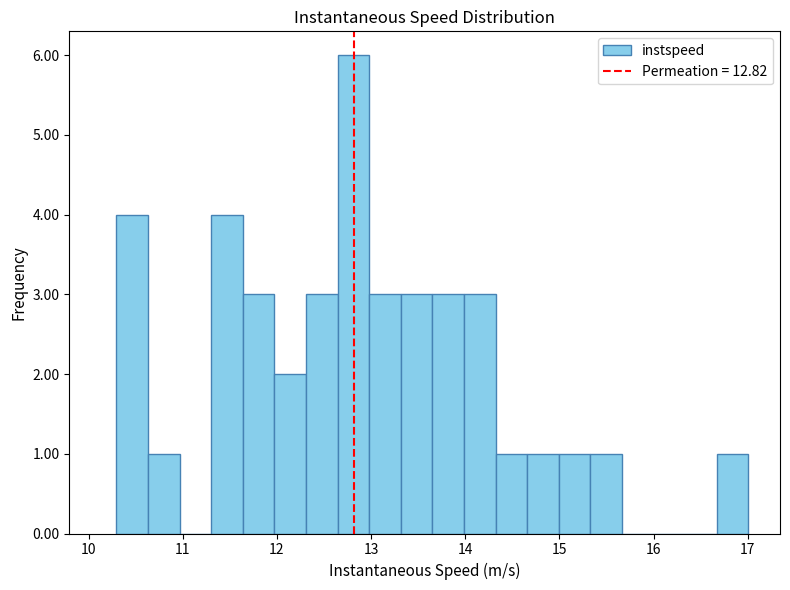

Read against the x-axis, roughly where is the centre of the tallest bar?

12.8